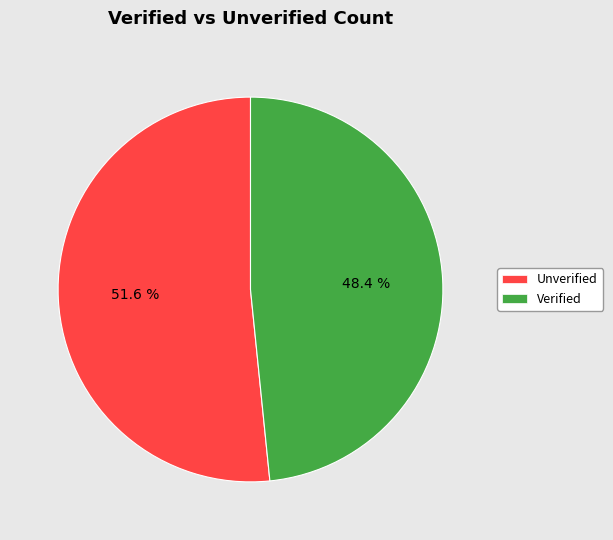

Rank the categories by value from highest to lowest.

Unverified, Verified